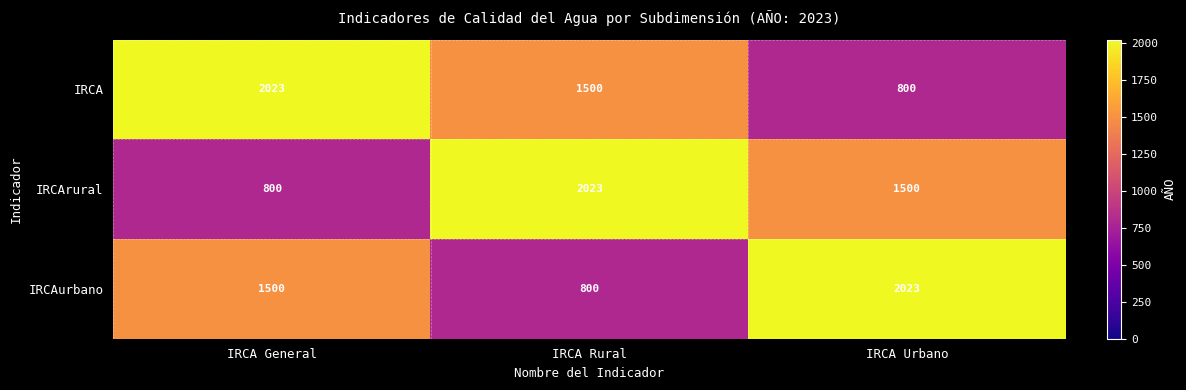

At which label does IRCArural reach its minimum?

IRCA General